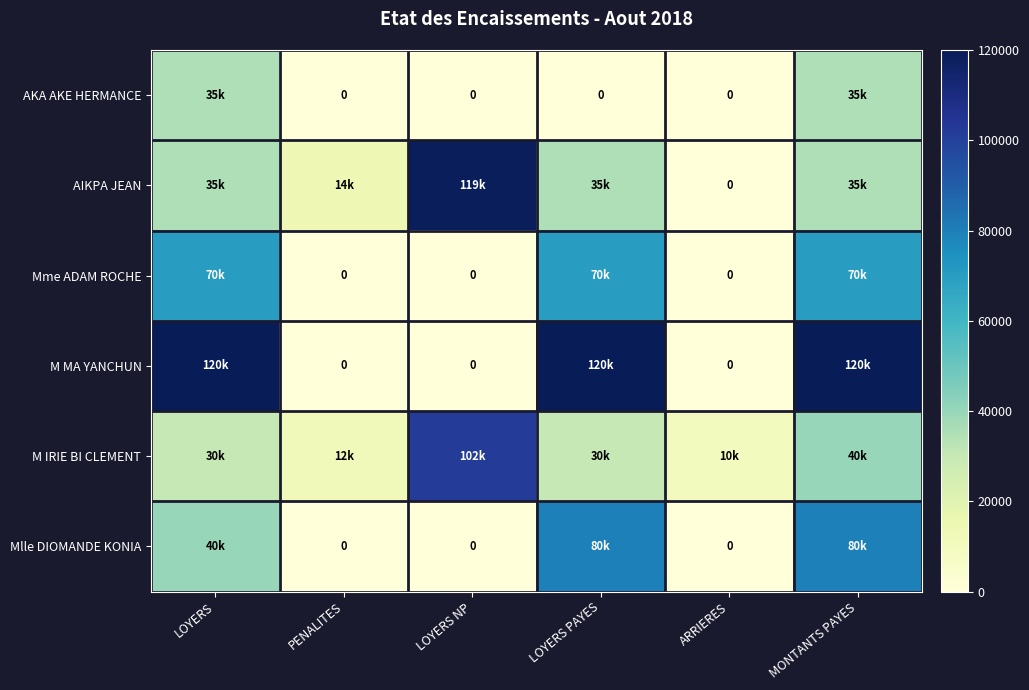

What is the difference between the maximum and minimum values in the M MA YANCHUN series?

120000